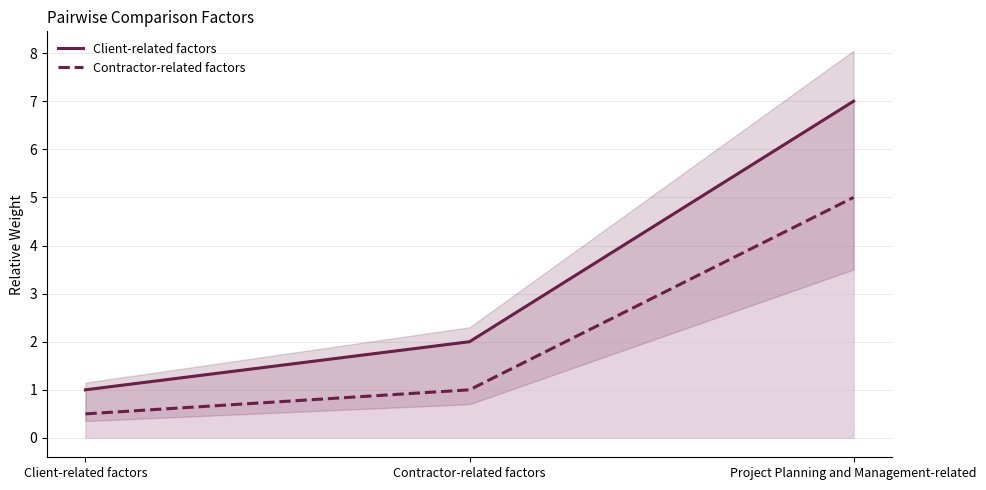

Reading left to right, list all the values displayed in this chart.

Client-related factors: 1.0	2.0	7.0
Contractor-related factors: 0.5	1.0	5.0